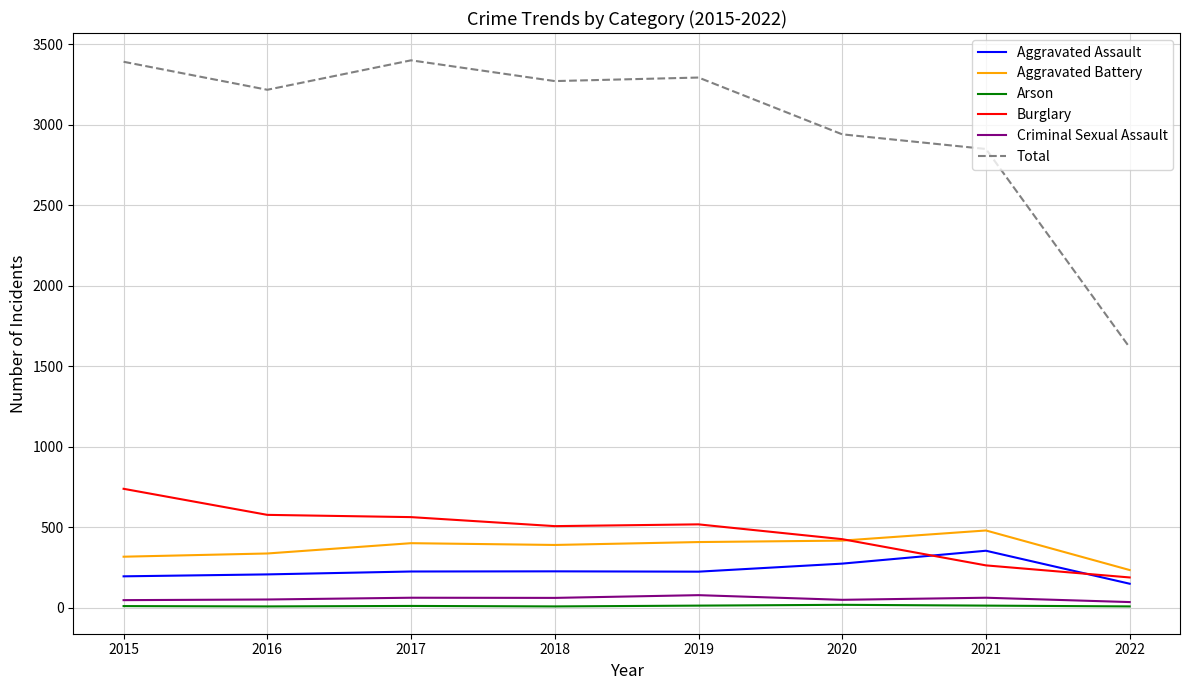

True or false: Criminal Sexual Assault and Burglary cross at least once.

False